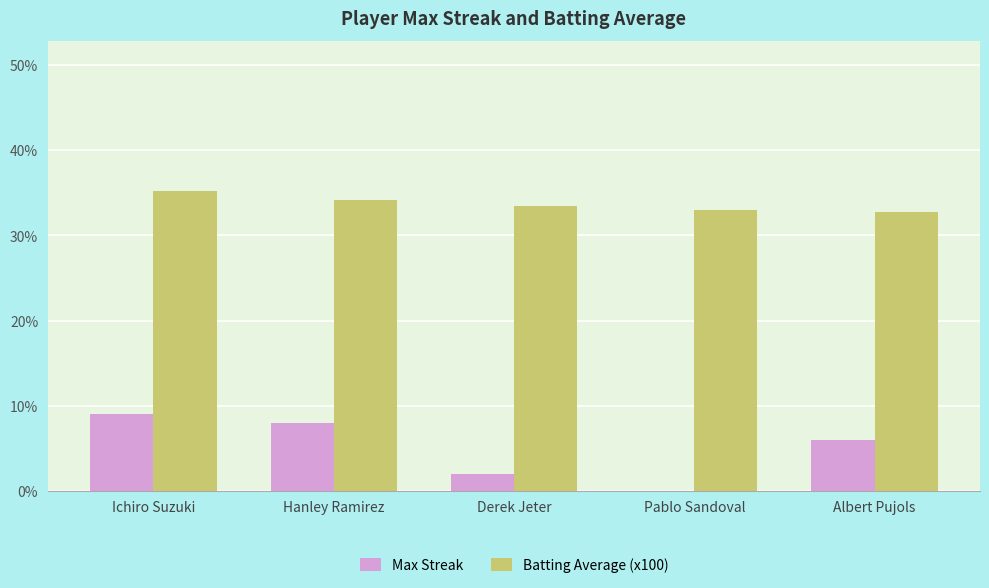

Between Ichiro Suzuki and Derek Jeter, which series saw the biggest shift?

Max Streak